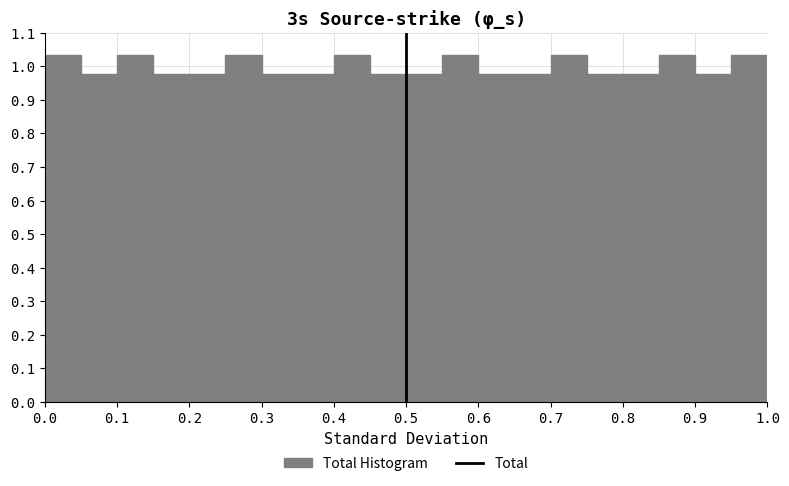

What is the height of the bar covering 0.70 to 0.75 on the x-axis? The values are not printed on the chart, so give them approximately, as read against the axis.

1.03